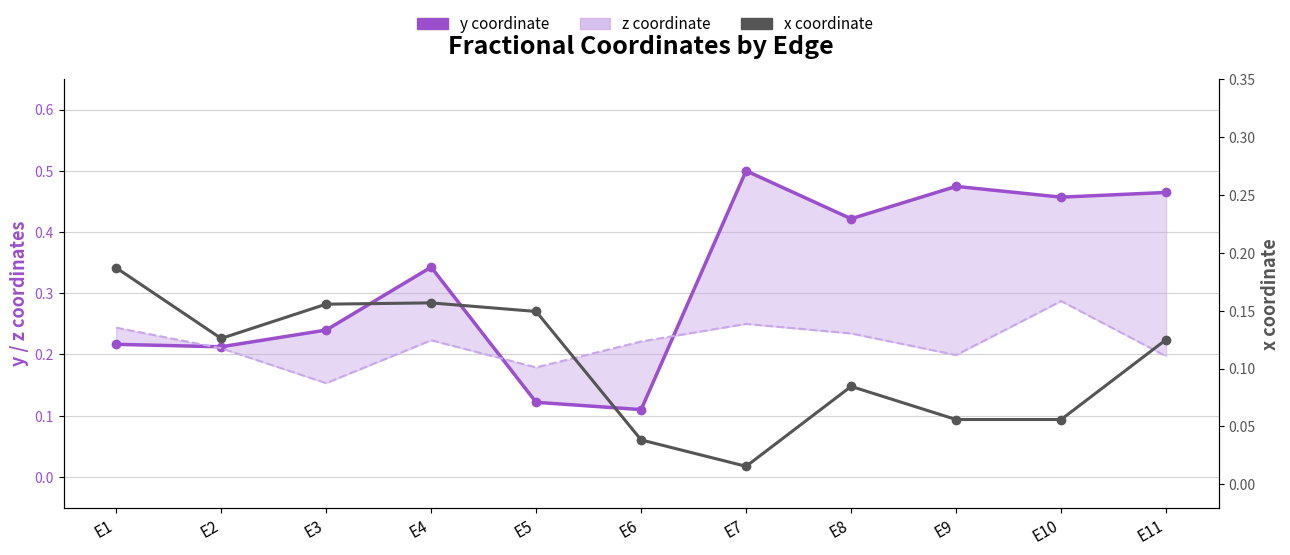

Which category has the highest value in the x coordinate series?

E1